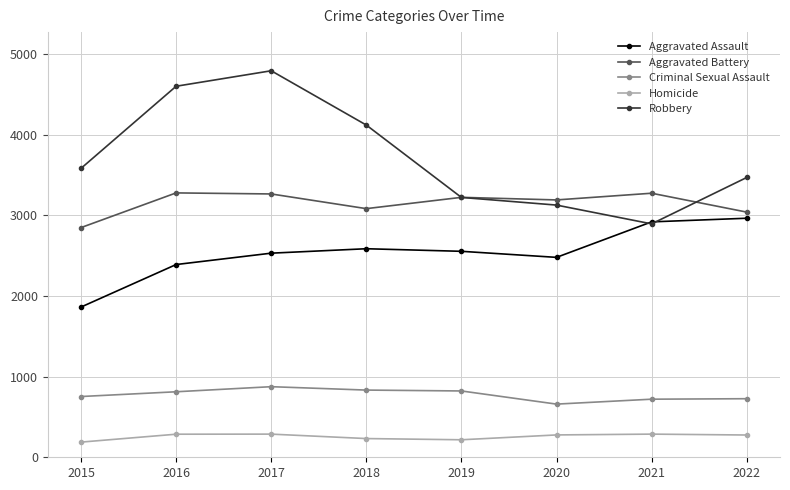

Count the number of data series in this chart.

5